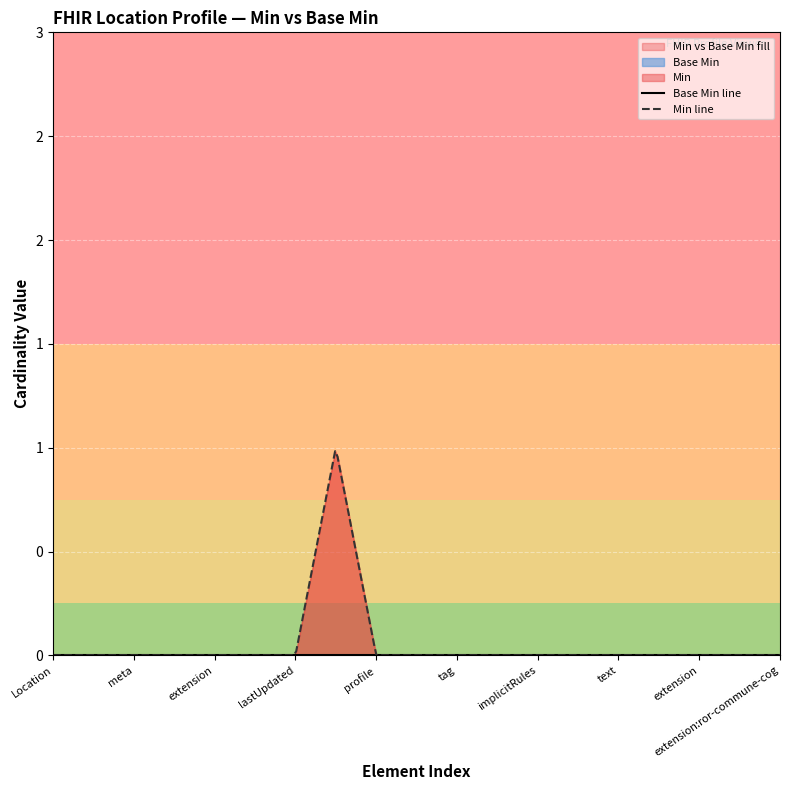

Does the chart display data point markers on the line(s)?

No